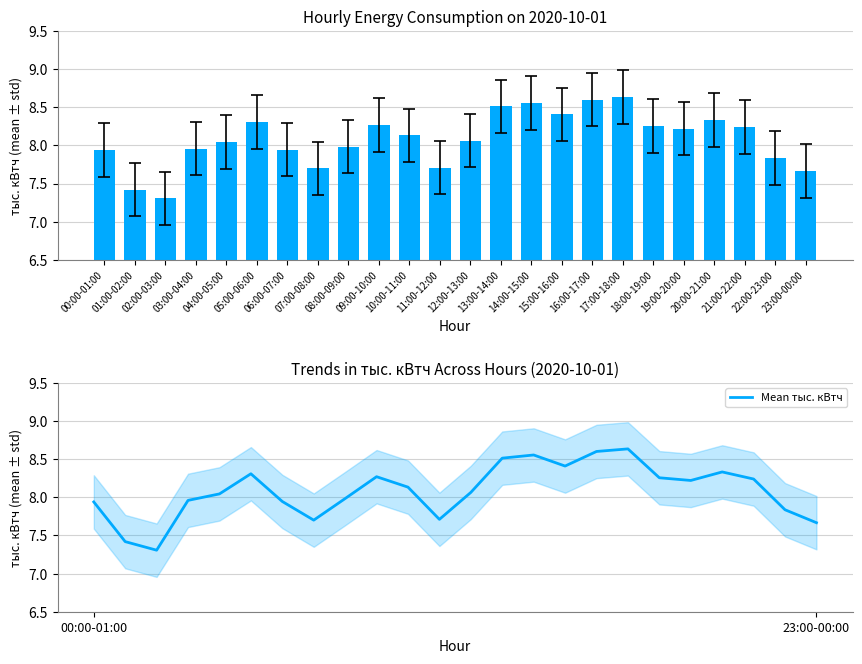

Is it true that тыс. кВтч equals 7.8 at 22:00-23:00?

True